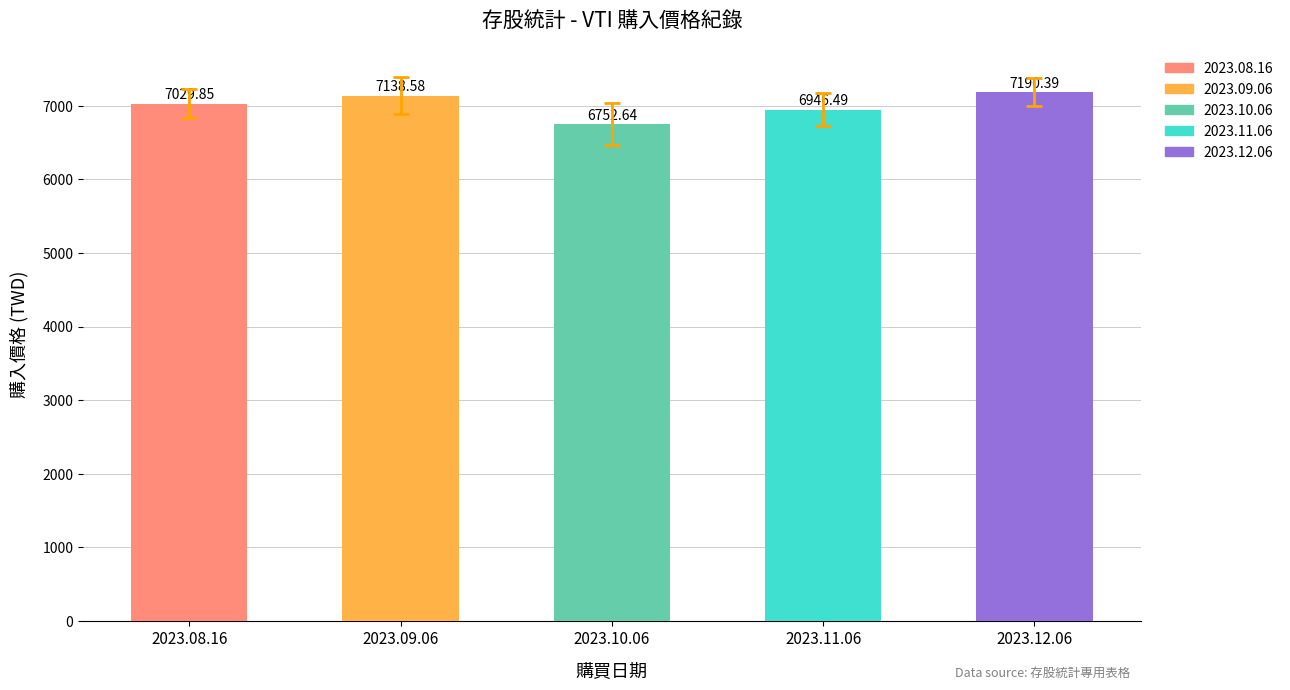

Rank the categories by value from highest to lowest.

2023.12.06, 2023.09.06, 2023.08.16, 2023.11.06, 2023.10.06